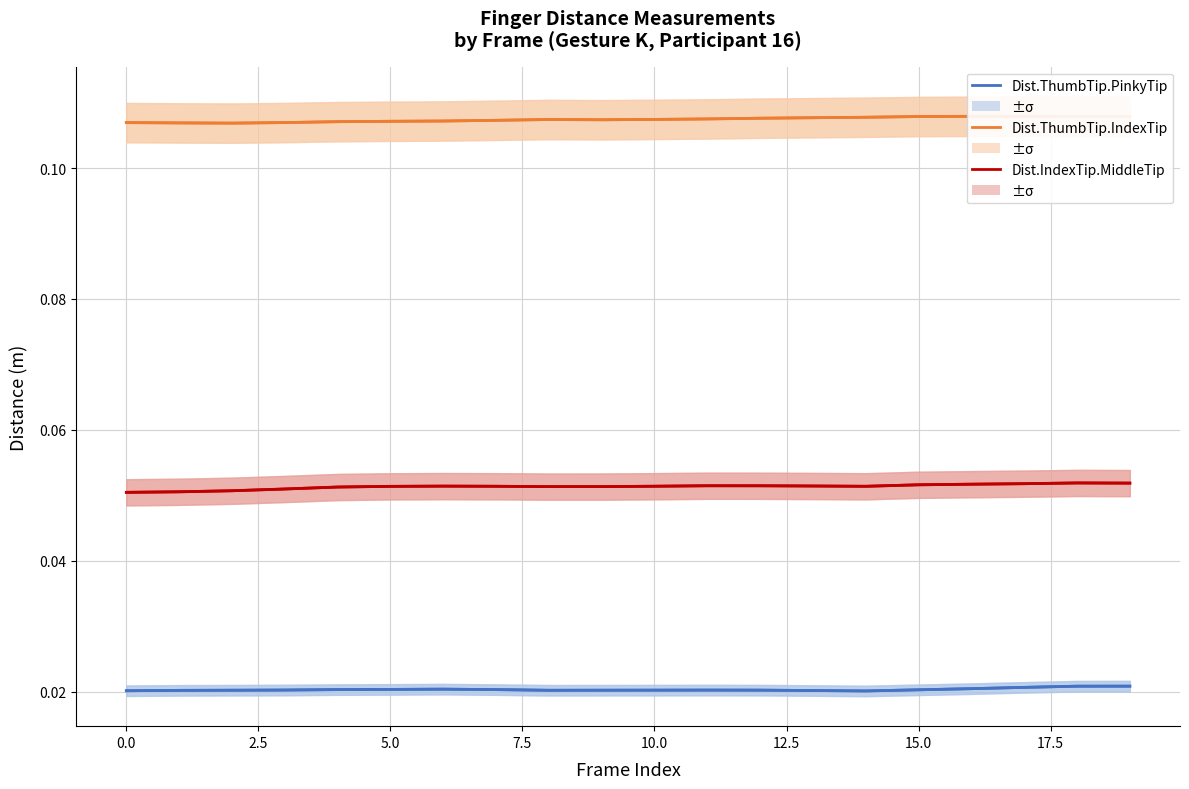

True or false: Dist.IndexTip.MiddleTip has a value of 0.1 at 0.0.

True